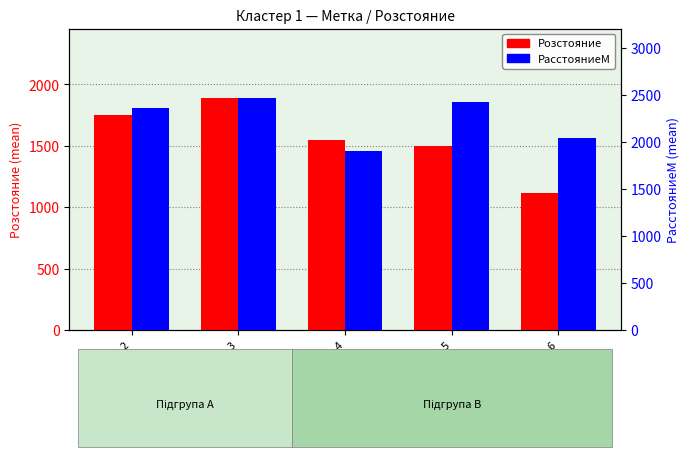

How many bars are there in total?

10